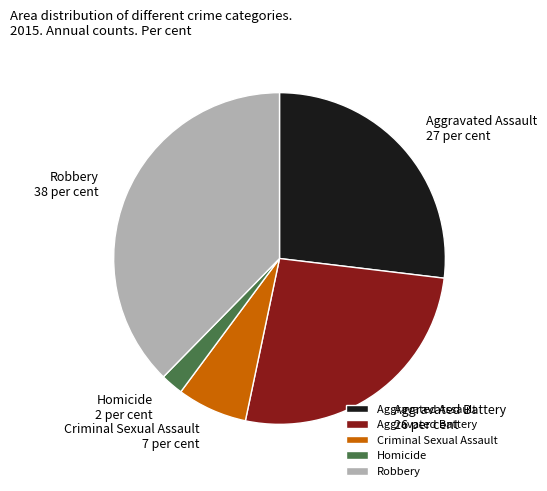

True or false: Aggravated Assault accounts for 27% of the total.

True